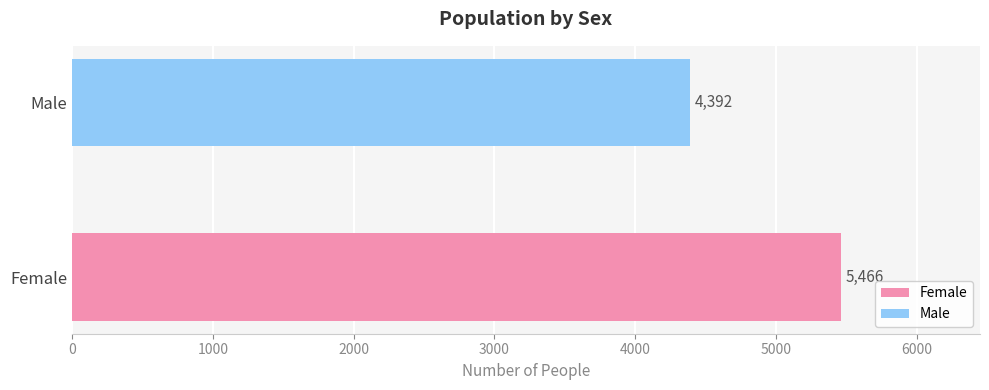

List the series in order of their overall mean, highest first.

Female, Male